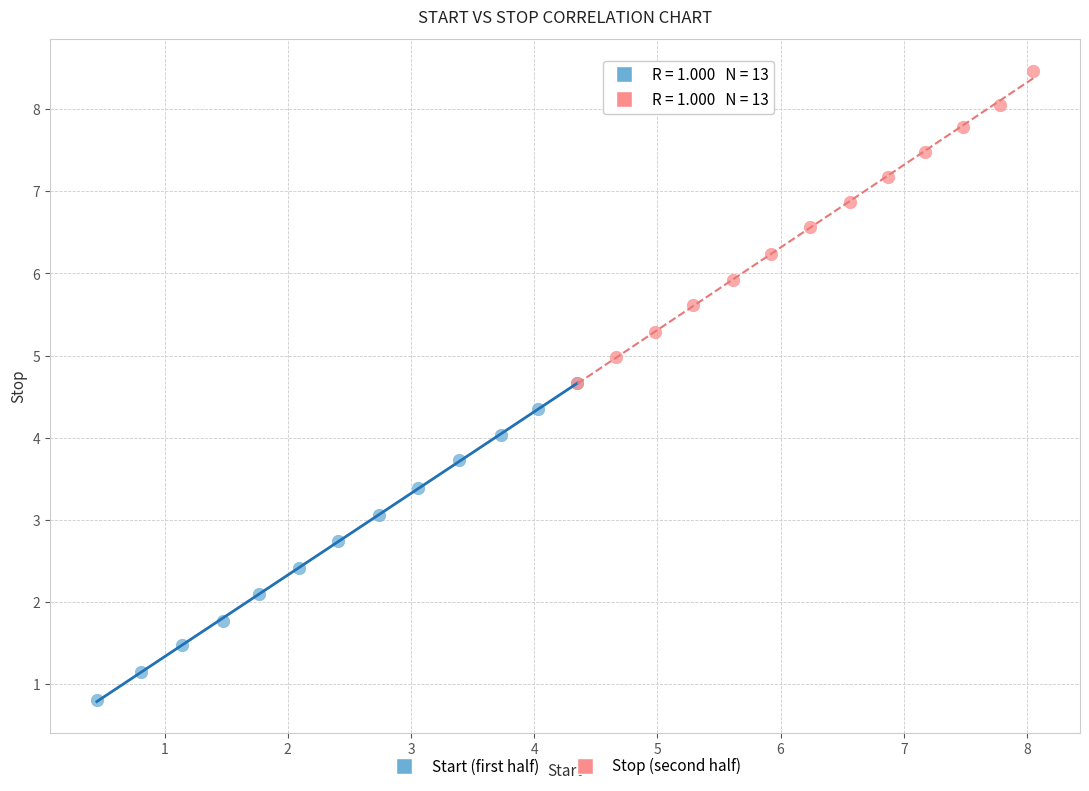

What are all the series names shown in the legend?

Start (first half), Stop (second half)